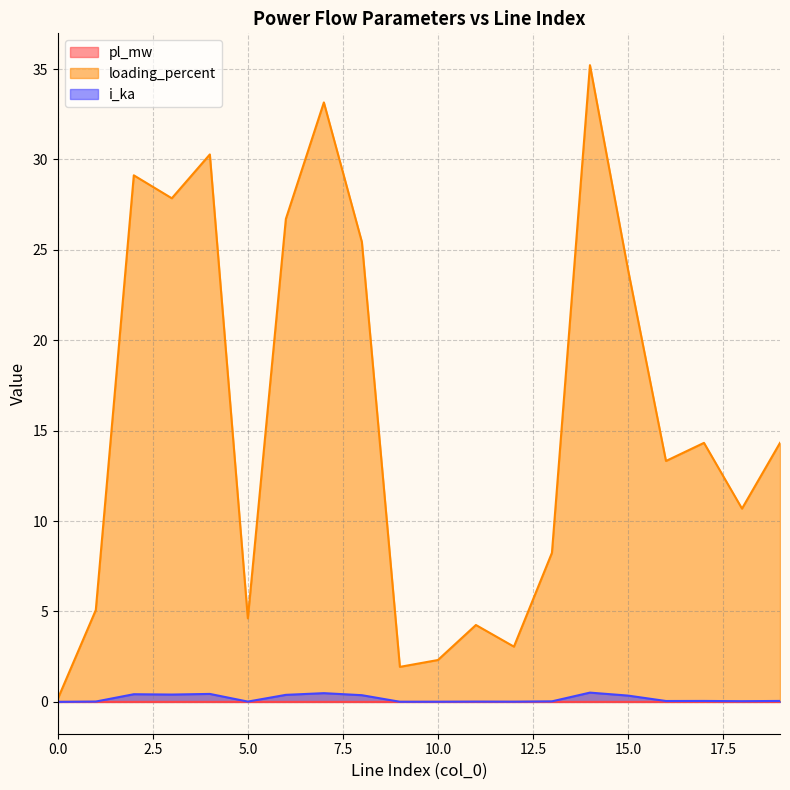

True or false: loading_percent and i_ka cross at least once.

False